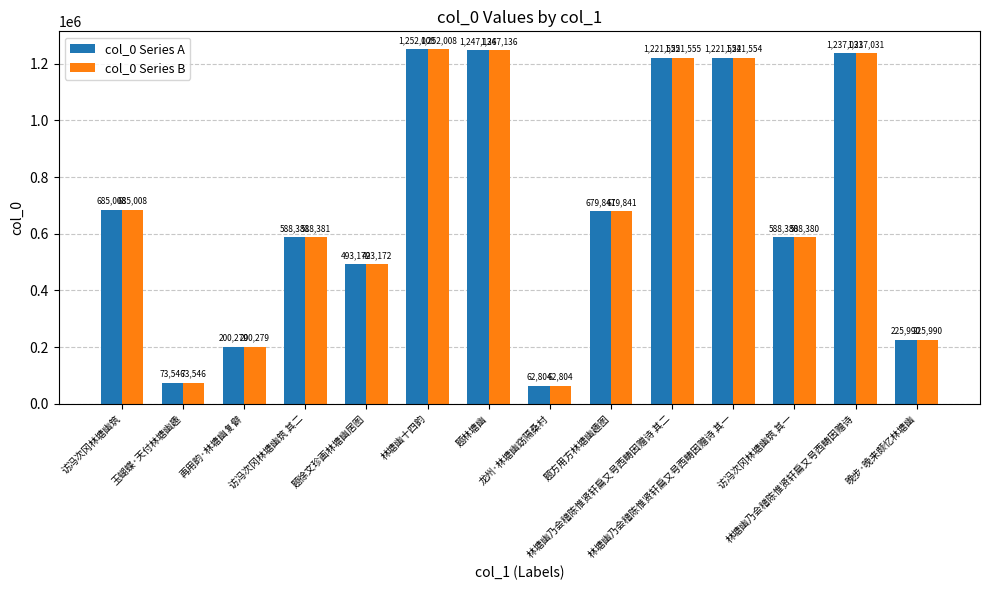

What is the label of the 10th bar from the left?

林塘幽乃会稽陈惟贤轩扁又号西畴因赠诗 其二